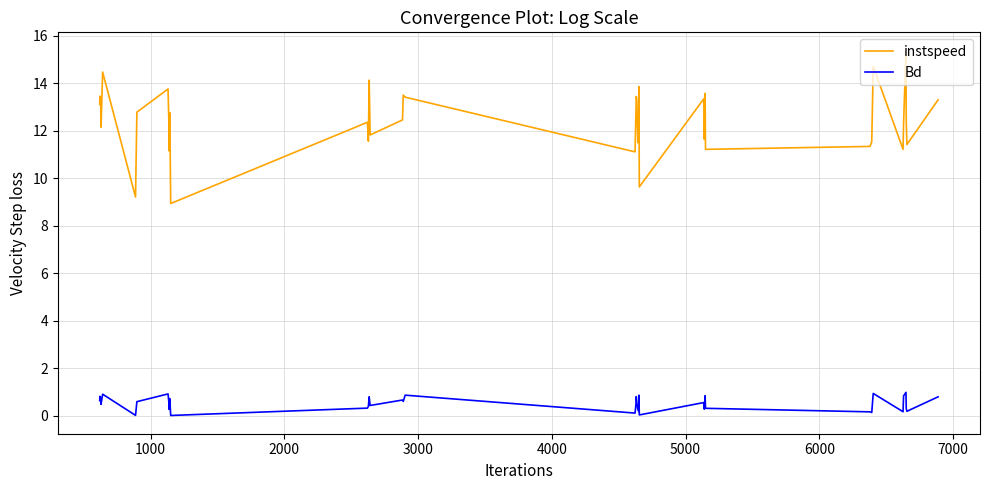

Rank the series by their average value, from lowest to highest.

Bd, instspeed